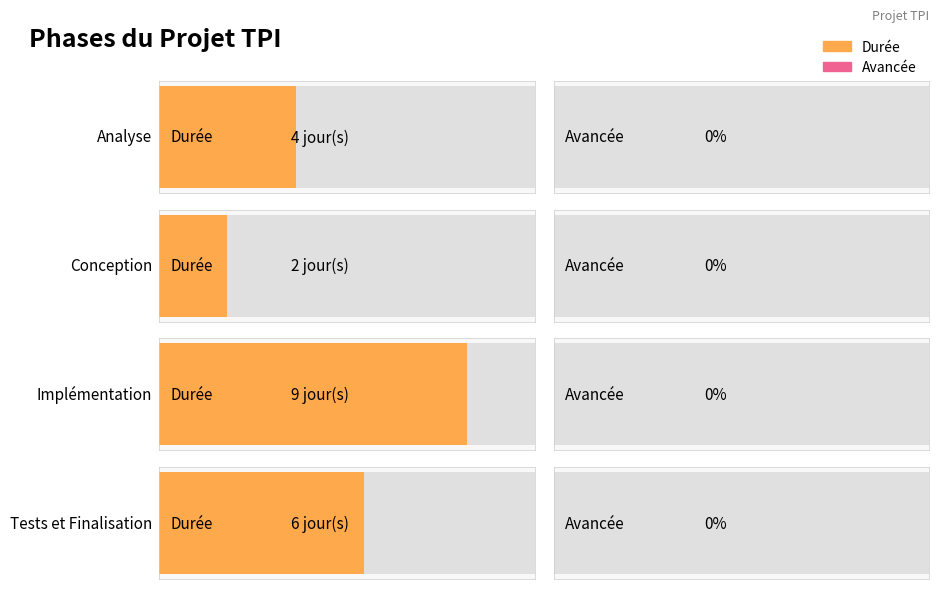

At which label is Durée closest to 5?

Analyse